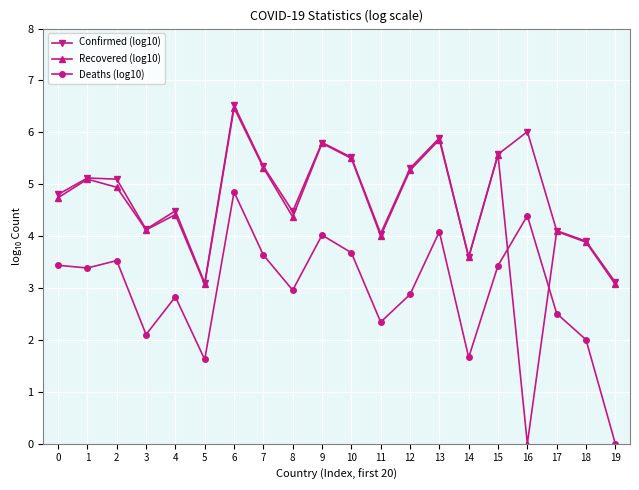

Reading left to right, extract all data points from this chart.

Confirmed (log10): 4.8	5.1	5.1	4.1	4.5	3.1	6.5	5.3	4.5	5.8	5.5	4.1	5.3	5.9	3.6	5.6	6.0	4.1	3.9	3.1
Recovered (log10): 4.7	5.1	4.9	4.1	4.4	3.1	6.5	5.3	4.4	5.8	5.5	4.0	5.3	5.9	3.6	5.6	0.0	4.1	3.9	3.1
Deaths (log10): 3.4	3.4	3.5	2.1	2.8	1.6	4.9	3.6	3.0	4.0	3.7	2.3	2.9	4.1	1.7	3.4	4.4	2.5	2.0	0.0